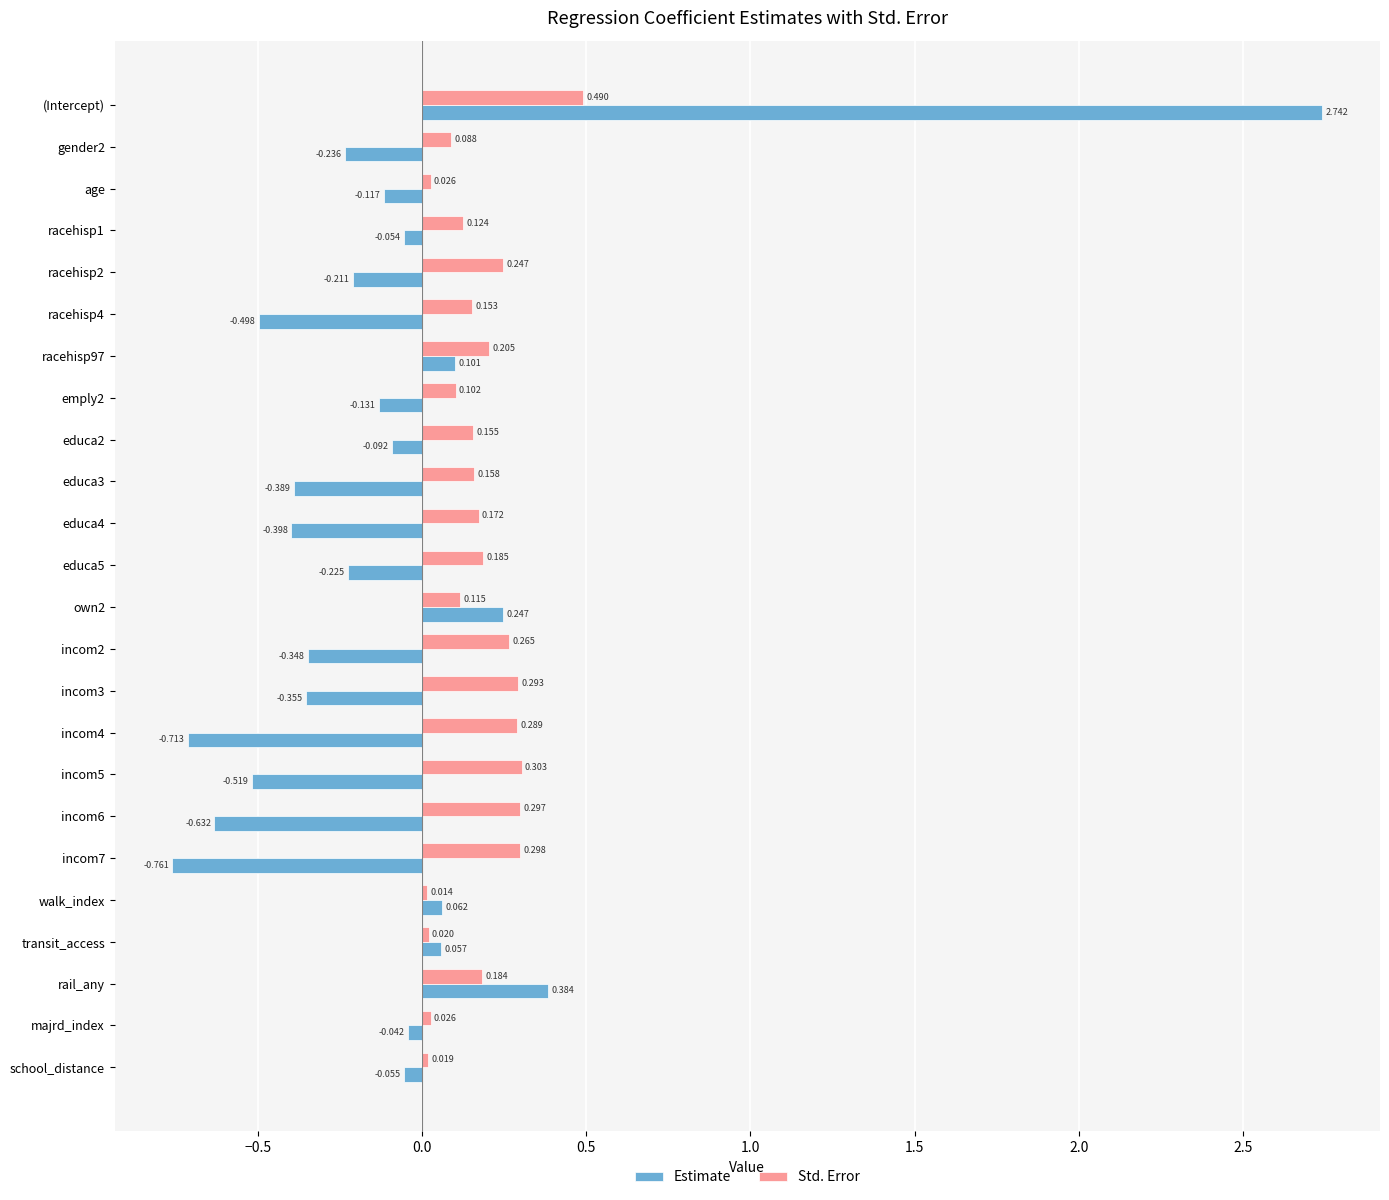

What is the sum of all Estimate values?

-2.2